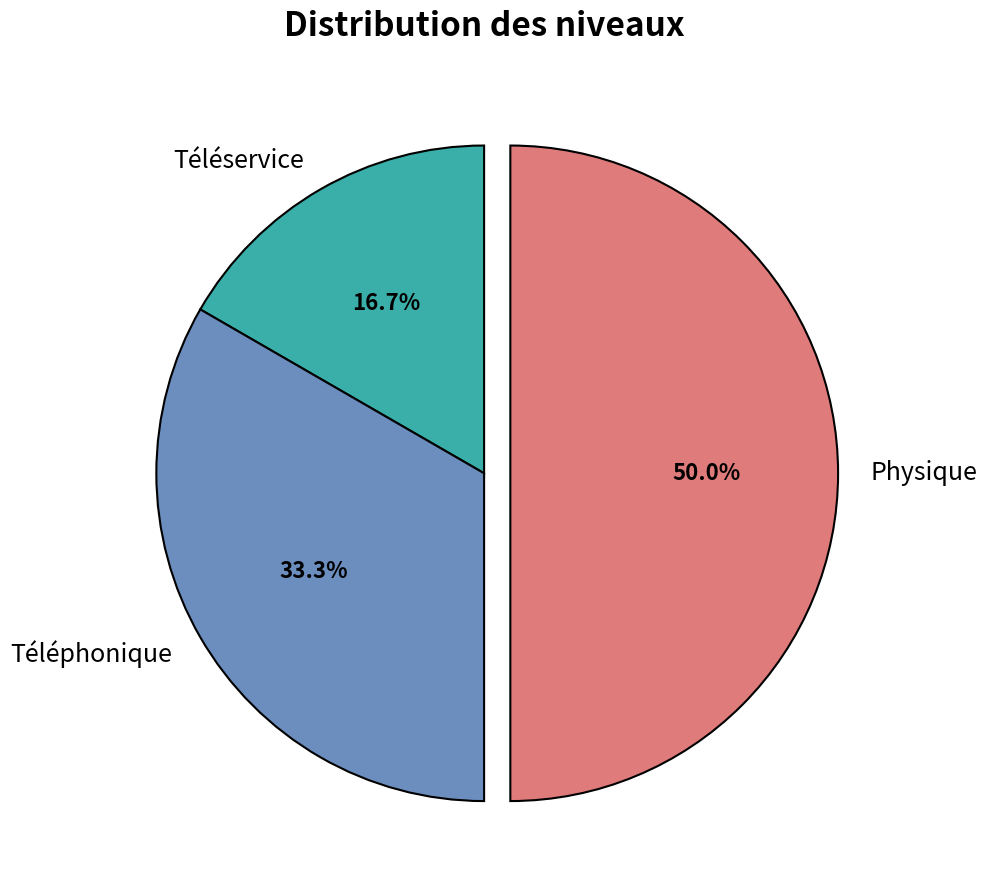

Which slice is the largest?

Physique